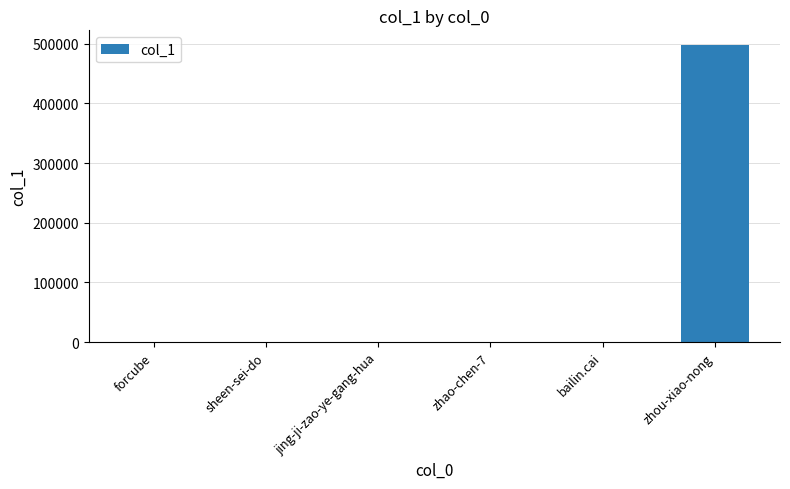

Are the bars horizontal?

No